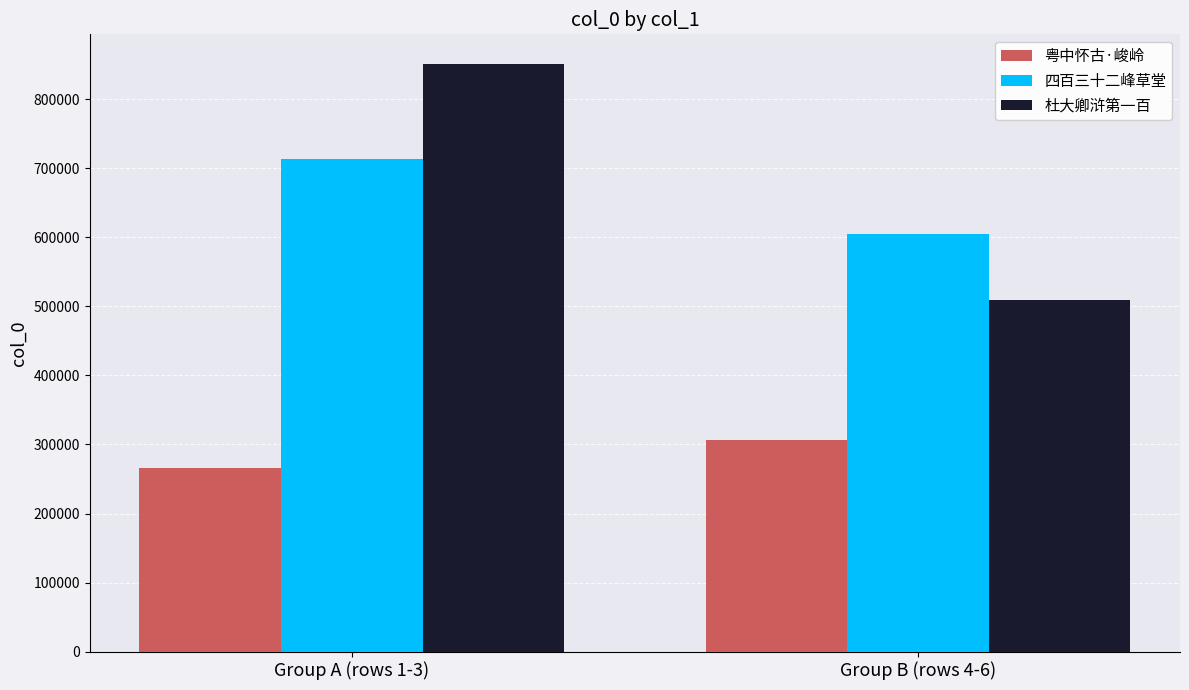

At which label does 杜大卿浒第一百 reach its peak?

Group A (rows 1-3)